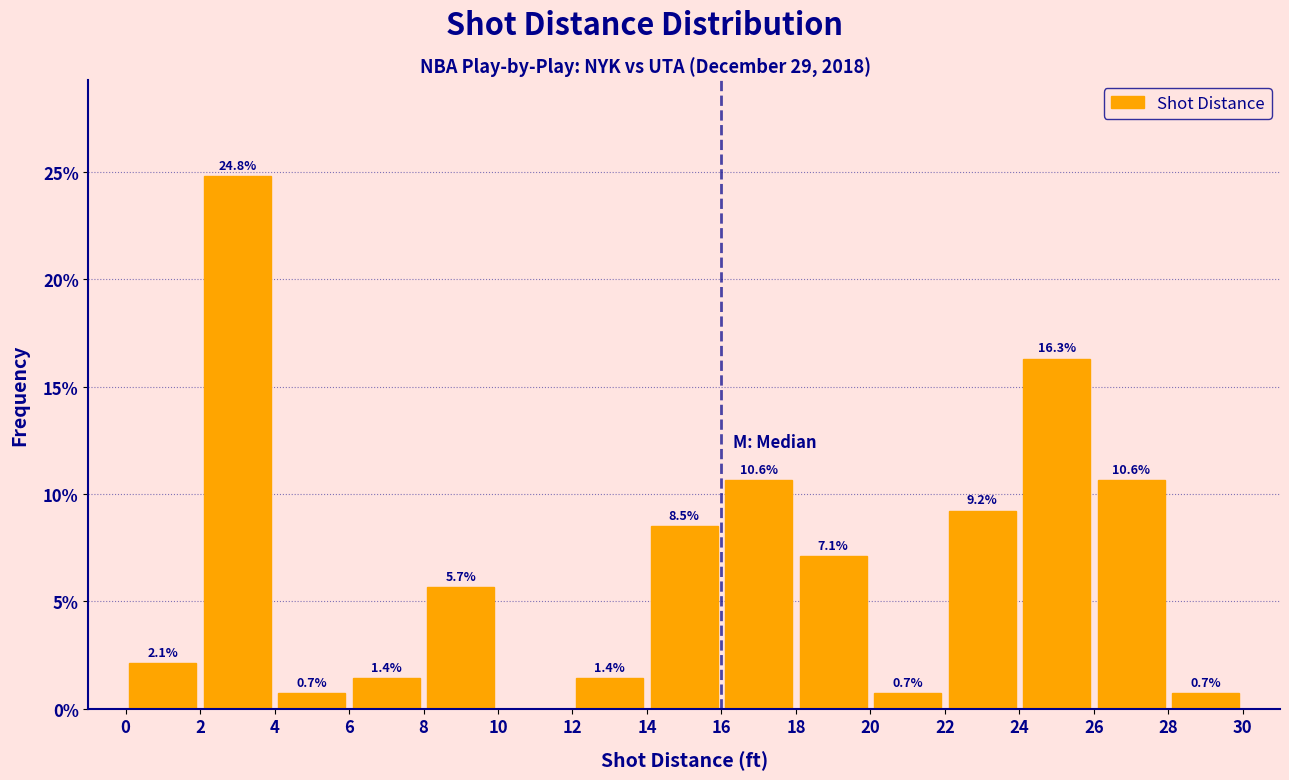

Over which range of the x-axis is the bar tallest?

2 to 4